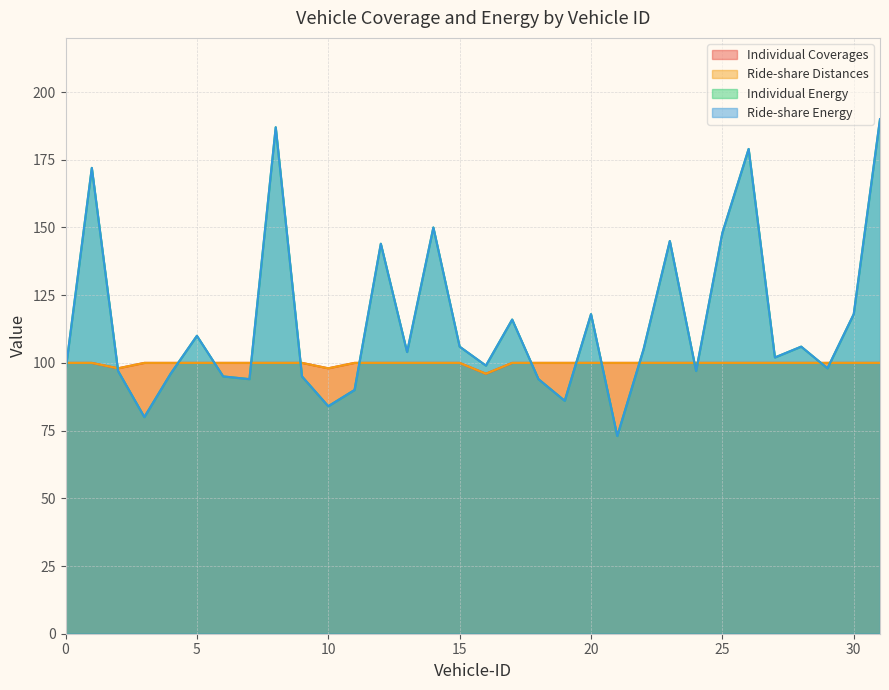

Reading right to left, list all the values displayed in this chart.

Individual Coverages: 100	100	100	100	100	100	100	100	100	100	100	100	100	100	100	96	100	100	100	100	100	98	100	100	100	100	100	100	100	98	100	100
Ride-share Distances: 100	100	100	100	100	100	100	100	100	100	100	100	100	100	100	96	100	100	100	100	100	98	100	100	100	100	100	100	100	98	100	100
Individual Energy: 190	118	98	106	102	179	148	97	145	105	73	118	86	94	116	99	106	150	104	144	90	84	95	187	94	95	110	96	80	97	172	97
Ride-share Energy: 190	118	98	106	102	179	148	97	145	105	73	118	86	94	116	99	106	150	104	144	90	84	95	187	94	95	110	96	80	97	172	97